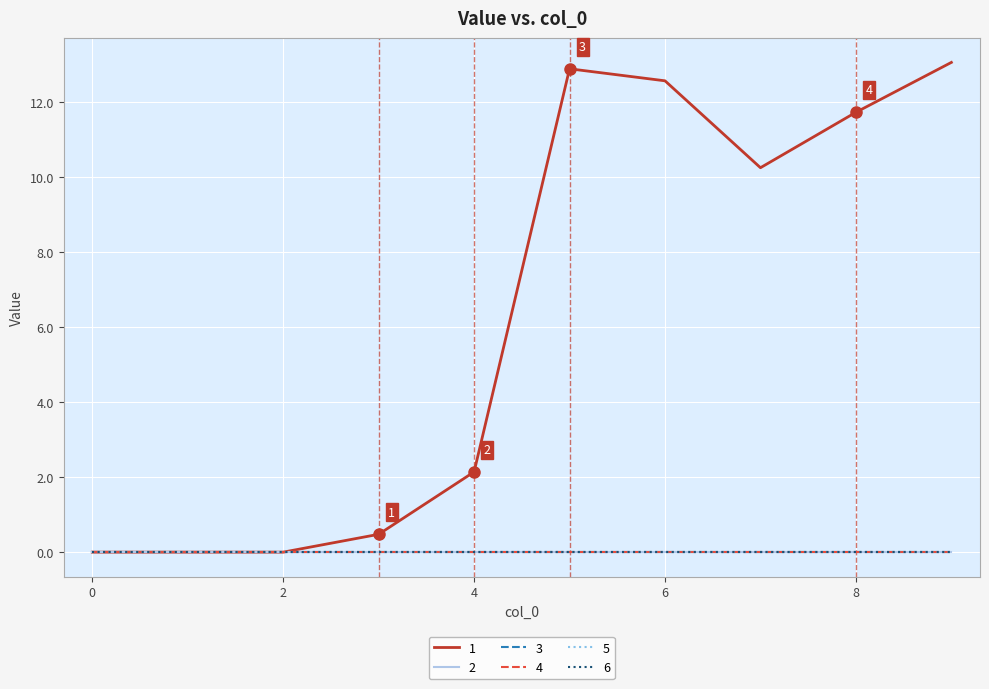

List the labels in order of 5 value, smallest first.

0, 1, 2, 3, 4, 5, 6, 7, 8, 9